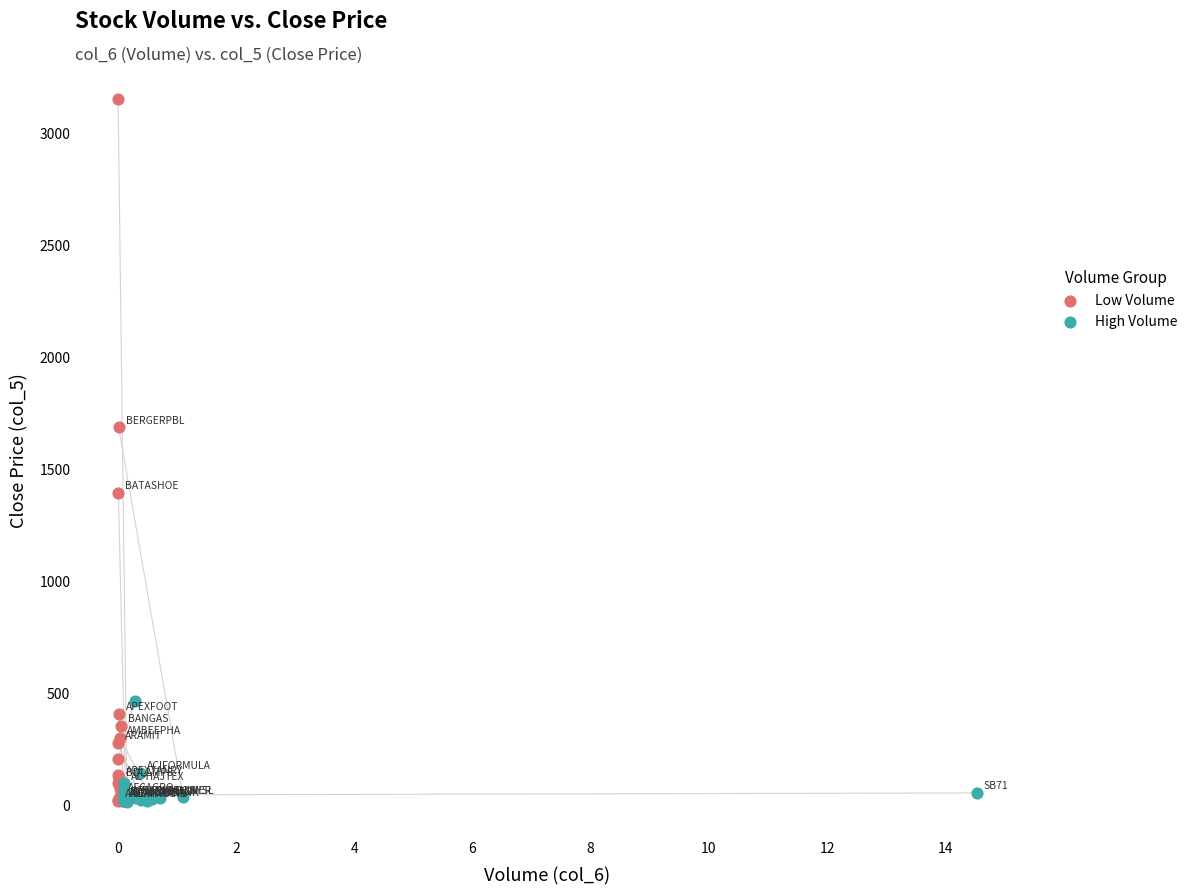

Which series has the largest Y range (max minus min)?

Low Volume